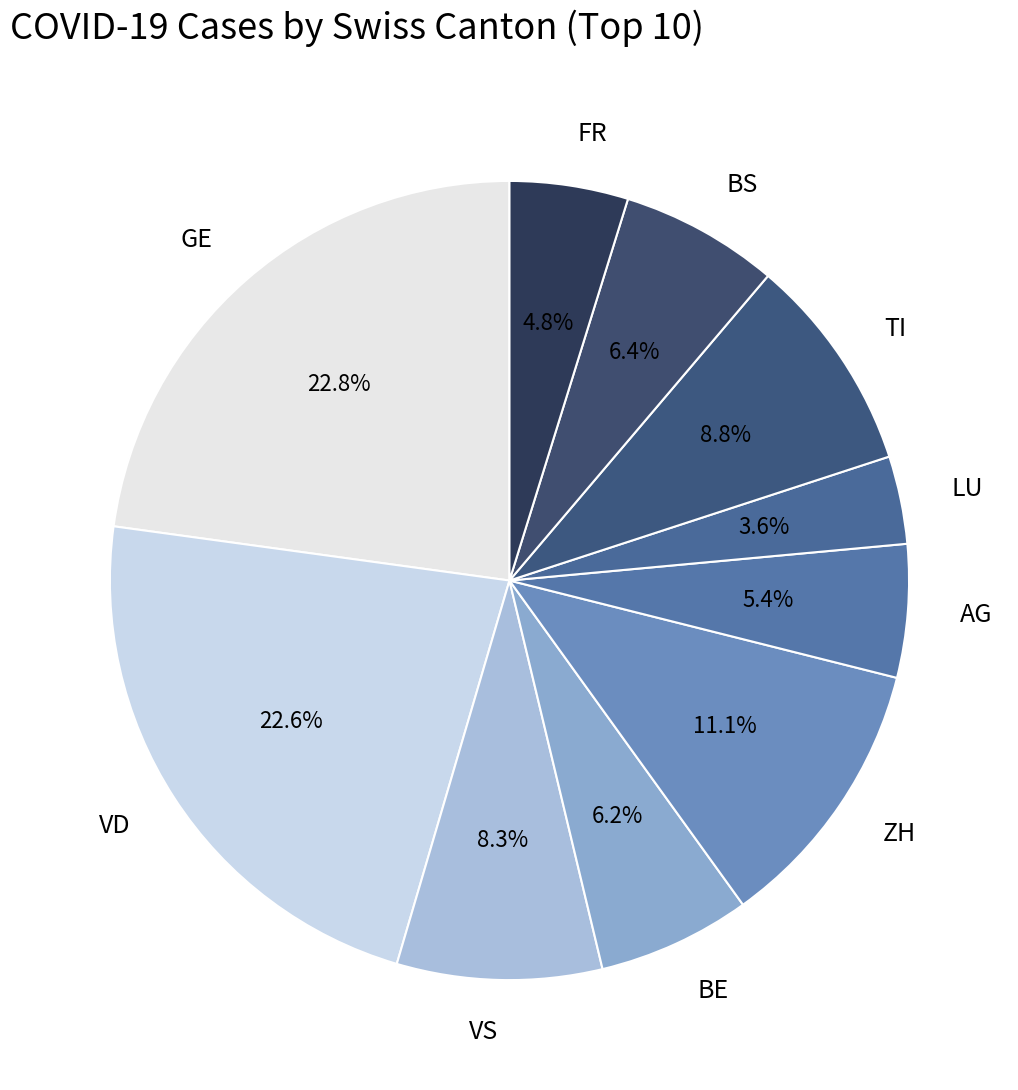

Is there a majority slice in this chart?

No